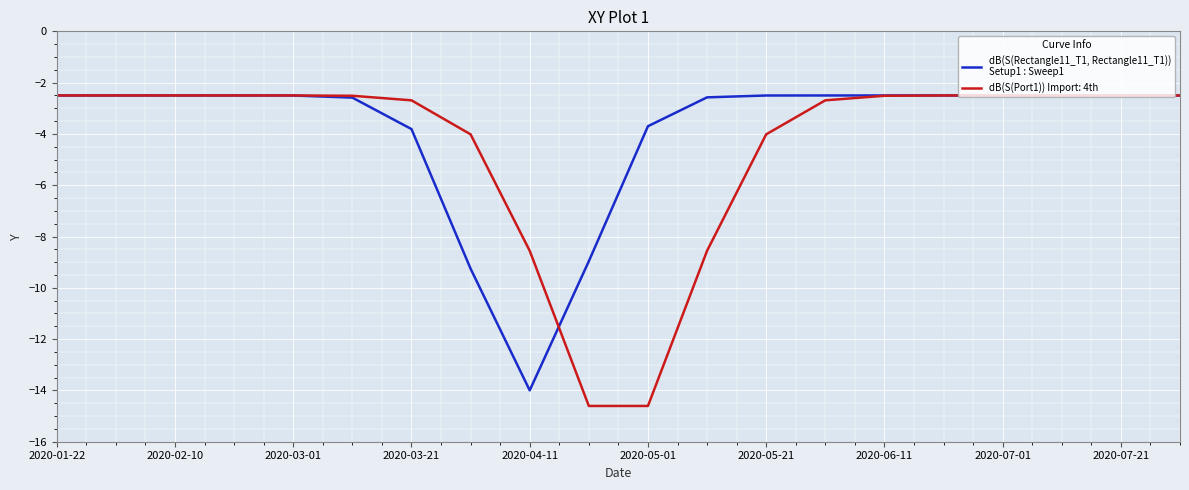

What is the minimum value shown in the chart?

-14.6